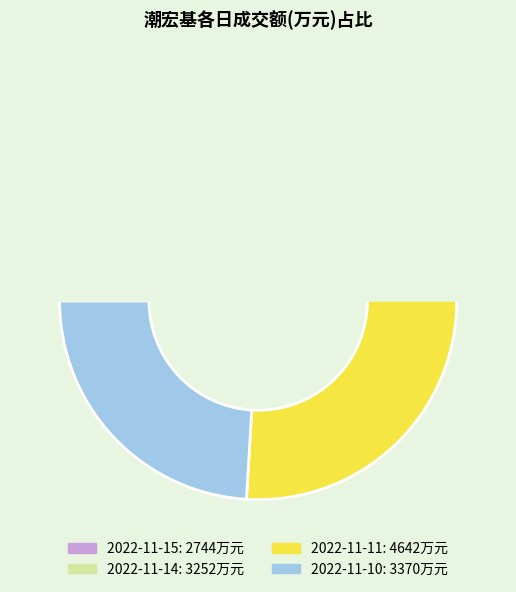

Is there a majority slice in this chart?

No